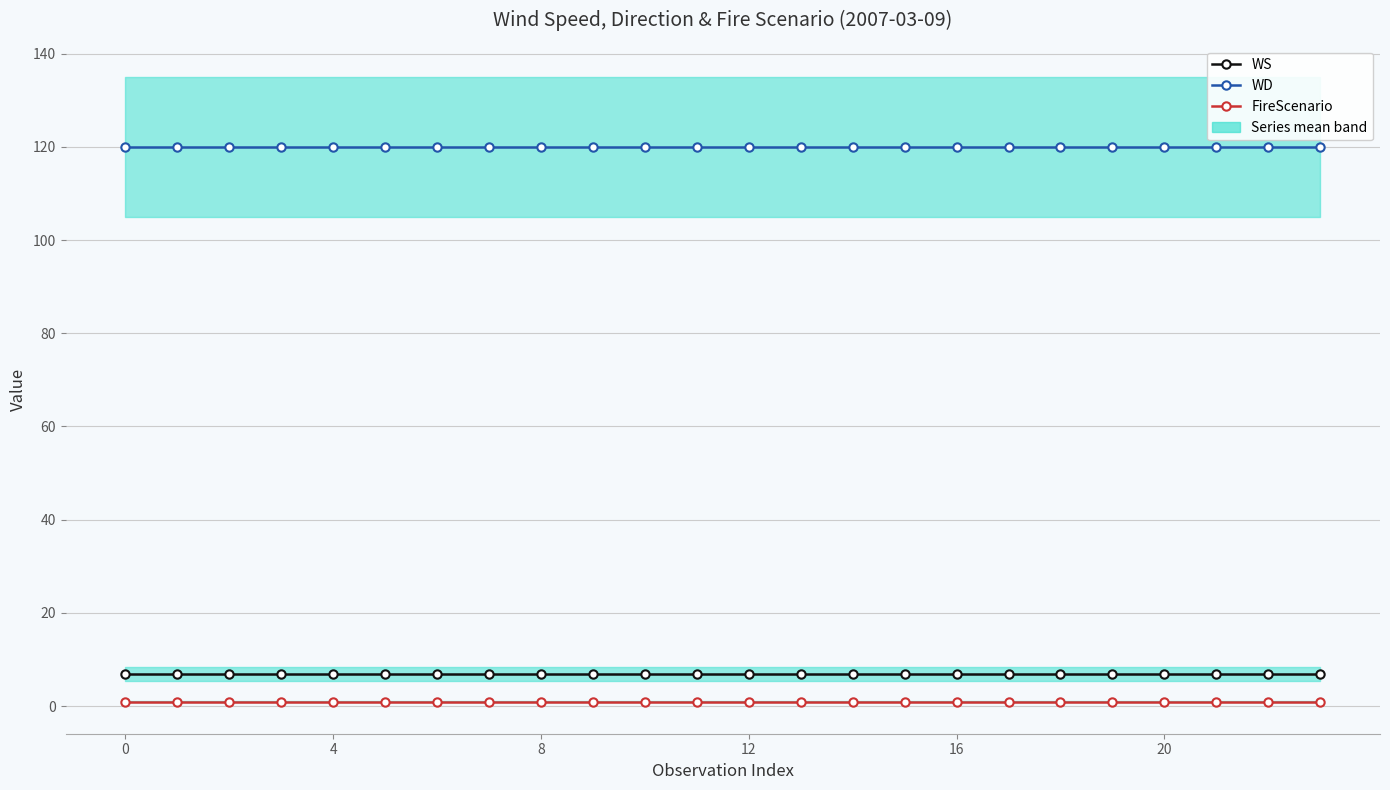

What is the total value across all series at 12?

128